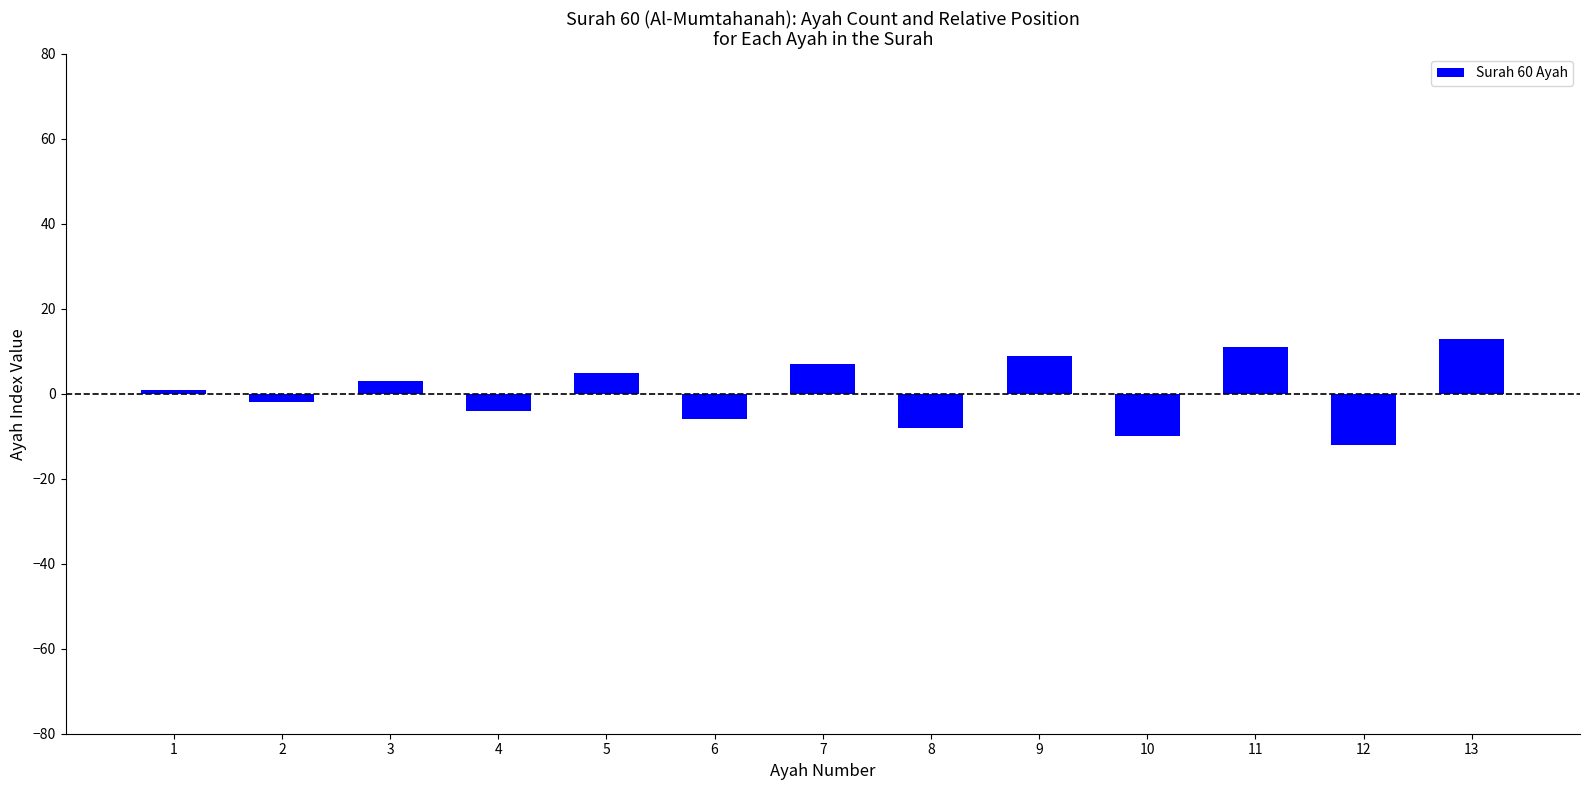

List the labels in order of value, smallest first.

12, 10, 8, 6, 4, 2, 1, 3, 5, 7, 9, 11, 13